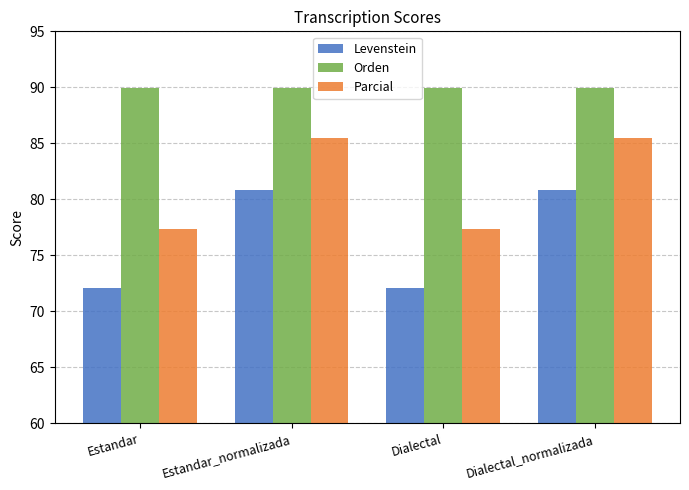

What is the difference between the maximum and second lowest values in the Levenstein series?

8.7